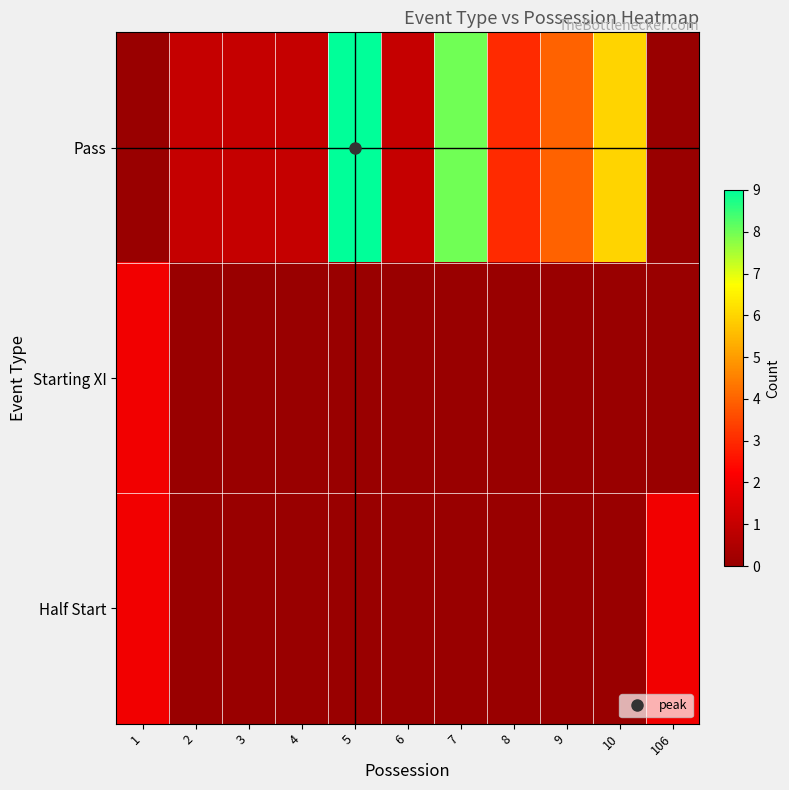

Reading left to right, what are all the values shown in this chart?

row_0: 0	1	1	1	9	1	8	3	4	6	0
row_1: 2	0	0	0	0	0	0	0	0	0	0
row_2: 2	0	0	0	0	0	0	0	0	0	2